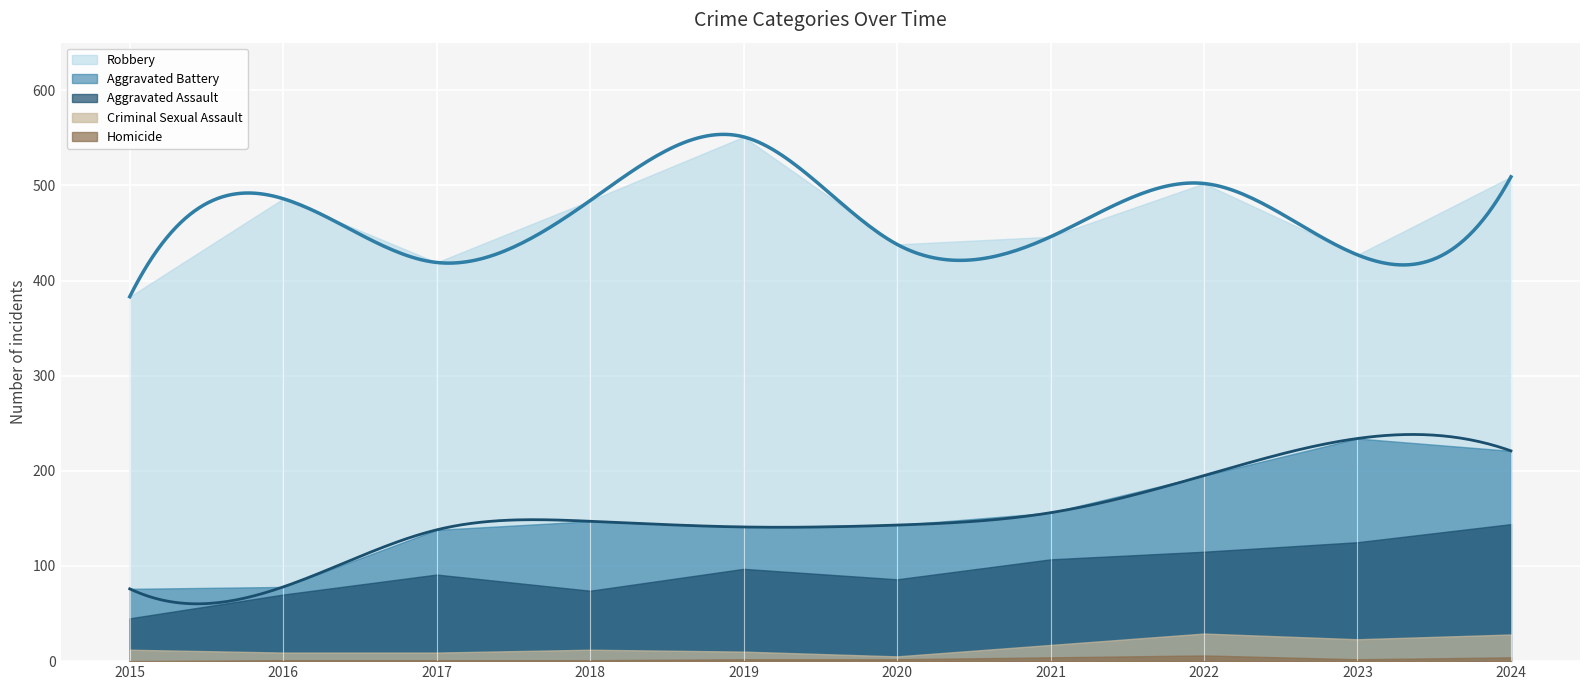

How many values in the Aggravated Battery series are below 147?

5